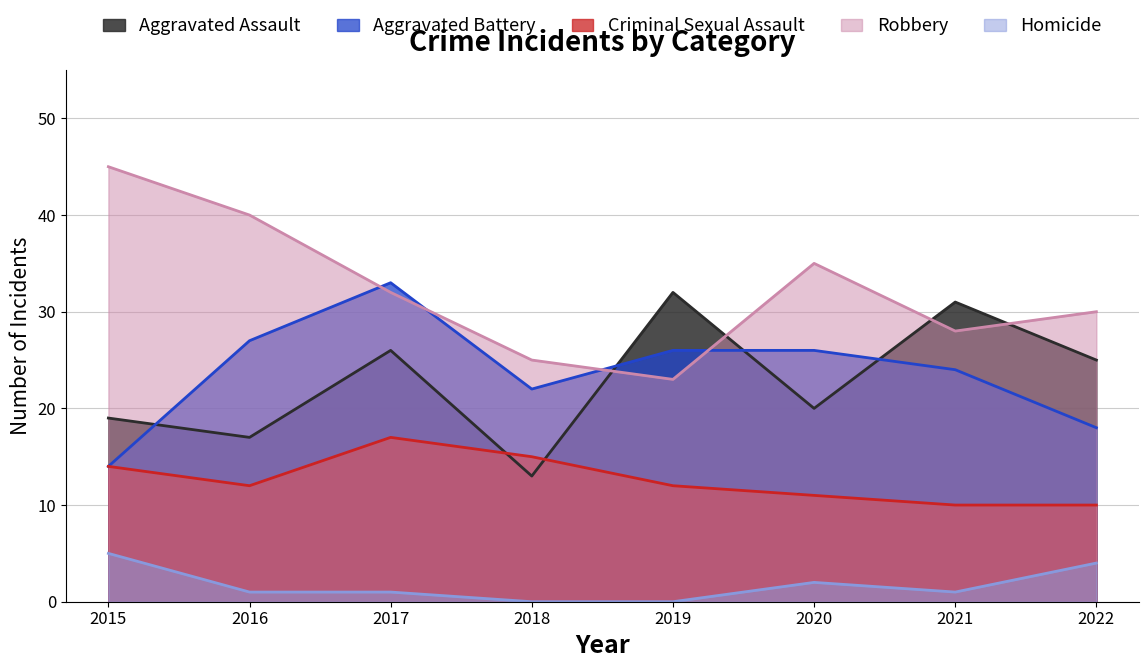

How many series are shown in this chart?

5